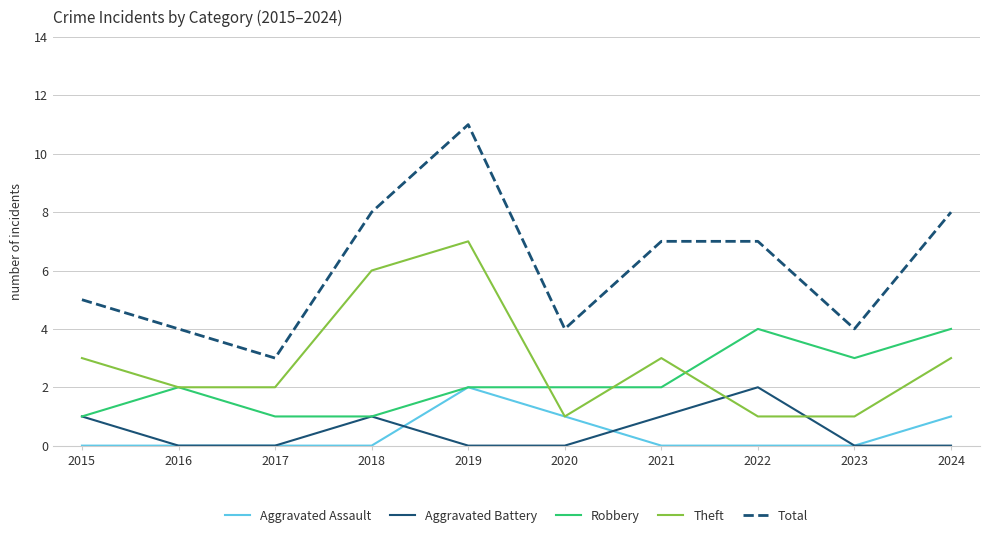

Reading left to right, what are all the values shown in this chart?

Aggravated Assault: 2015=0	2016=0	2017=0	2018=0	2019=2	2020=1	2021=0	2022=0	2023=0	2024=1
Aggravated Battery: 2015=1	2016=0	2017=0	2018=1	2019=0	2020=0	2021=1	2022=2	2023=0	2024=0
Robbery: 2015=1	2016=2	2017=1	2018=1	2019=2	2020=2	2021=2	2022=4	2023=3	2024=4
Theft: 2015=3	2016=2	2017=2	2018=6	2019=7	2020=1	2021=3	2022=1	2023=1	2024=3
Total: 2015=5	2016=4	2017=3	2018=8	2019=11	2020=4	2021=7	2022=7	2023=4	2024=8